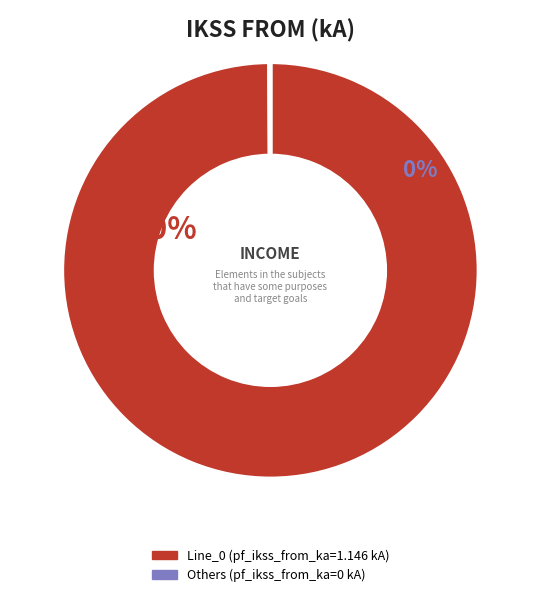

Count the number of slices in the pie.

4